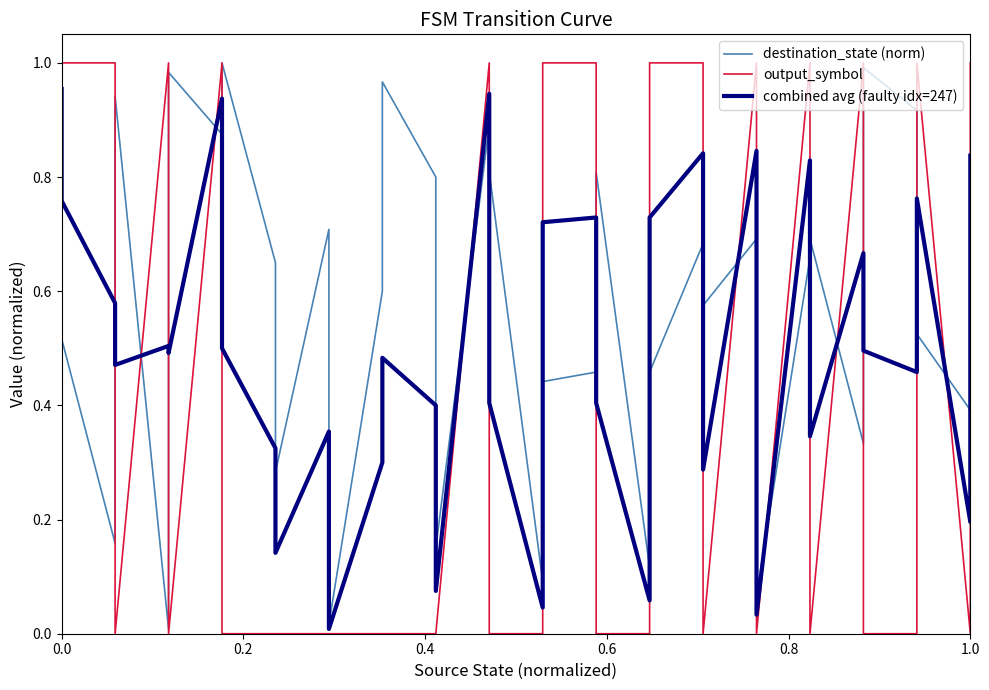

How many times do destination_state (norm) and output_symbol cross each other?

20